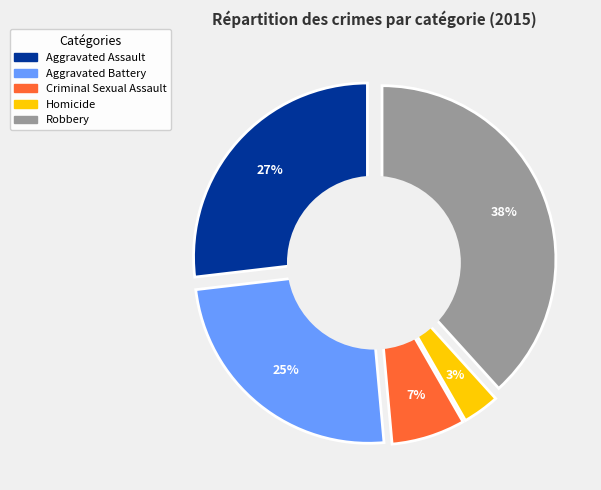

Count the number of slices in the pie.

5